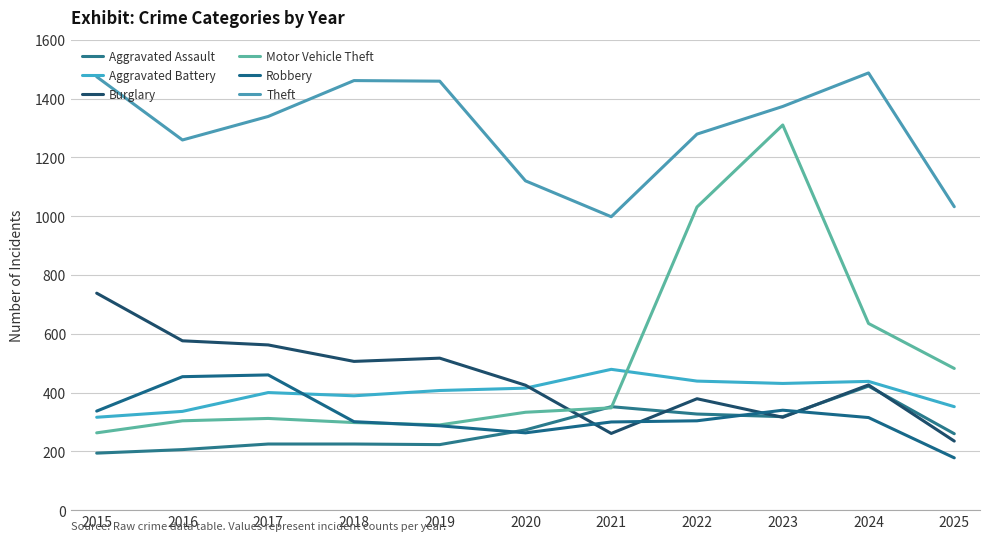

At which category does Aggravated Assault reach its first local valley?

2019